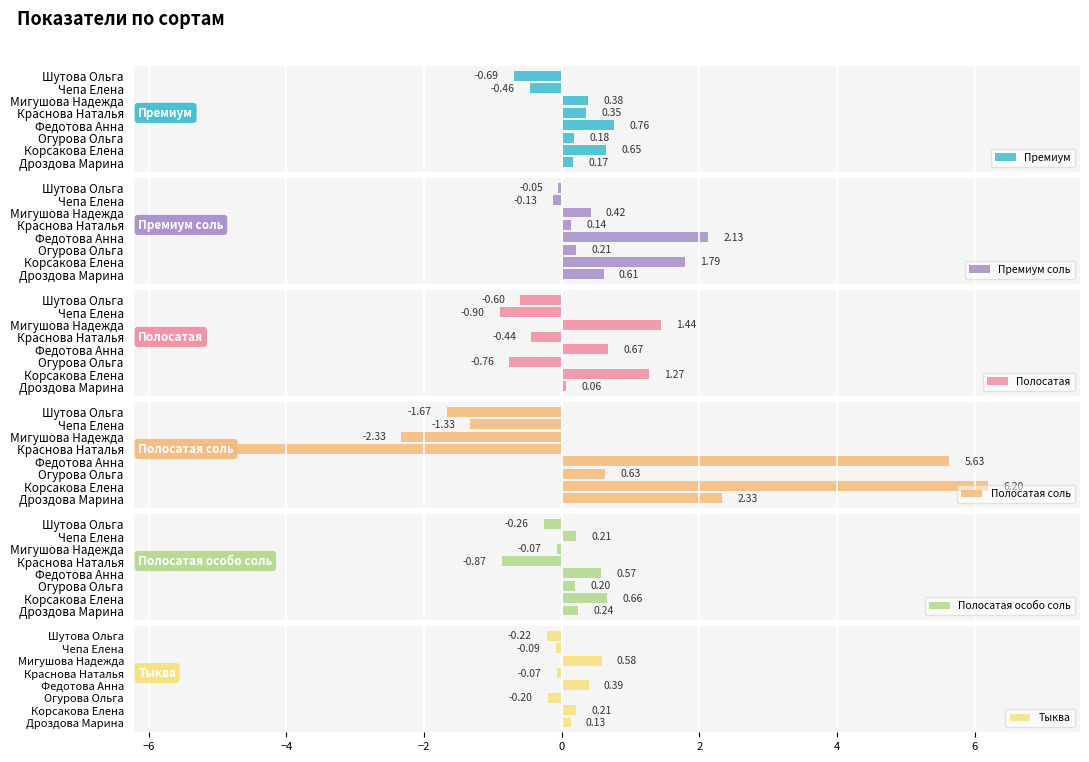

At which label is Полосатая особо соль closest to 0?

Мигушова Надежда